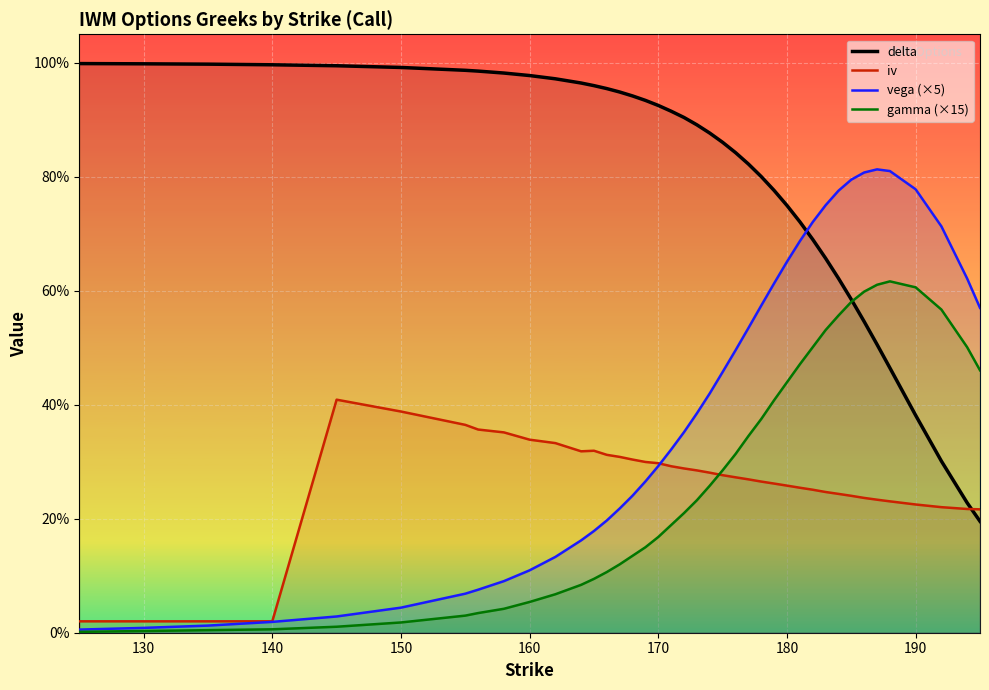

How many times do delta and iv cross each other?

1